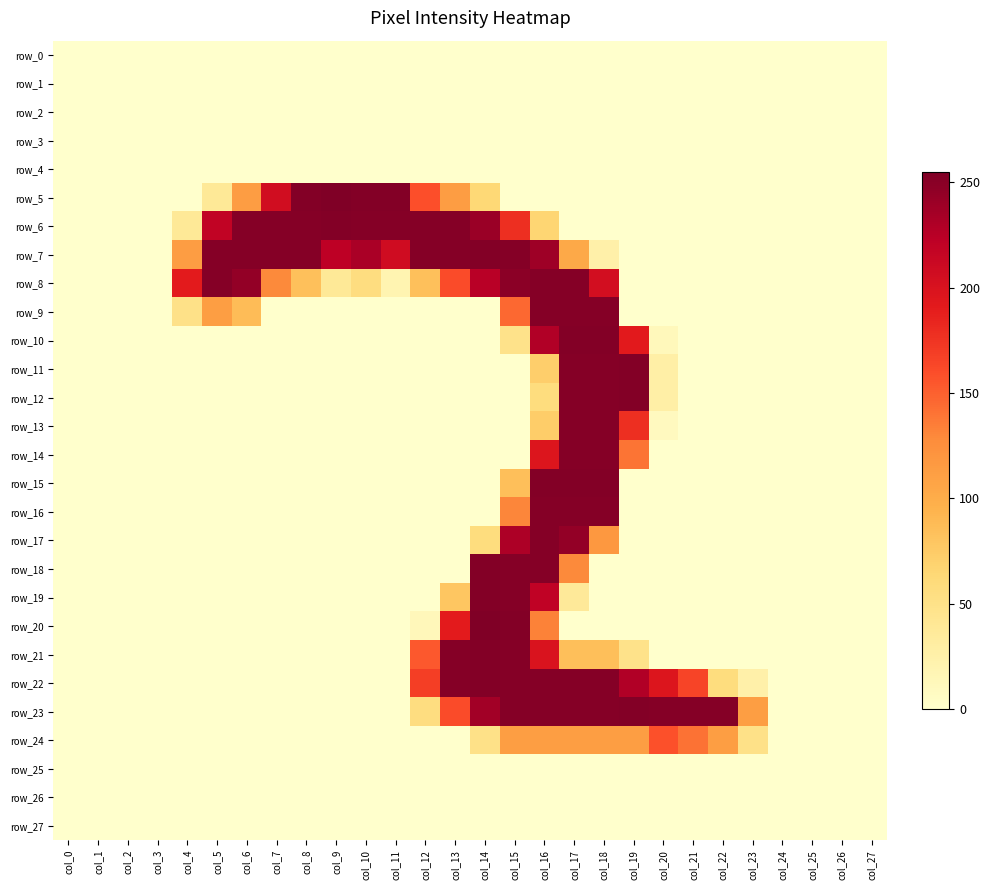

What is the average value of the row_17 series?

32